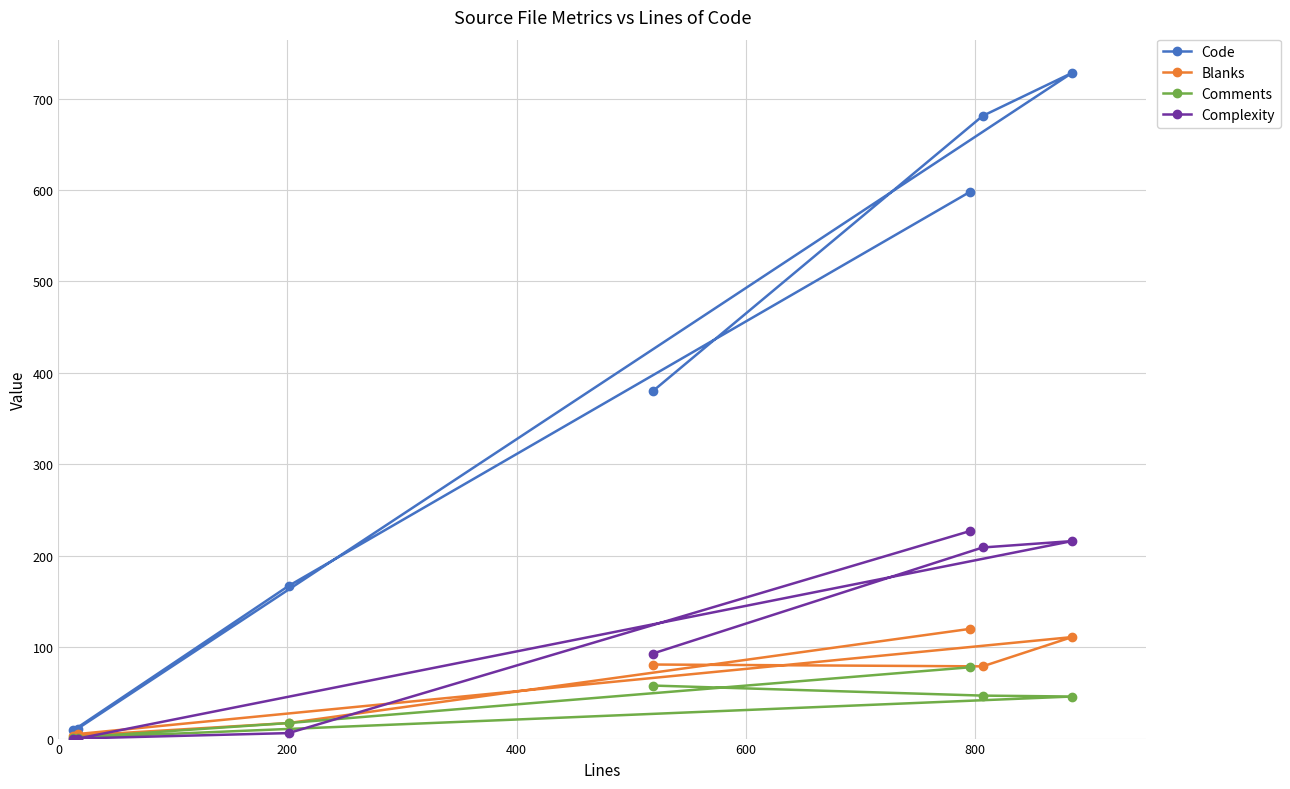

Reading right to left, extract all data points from this chart.

Code: 380	681	728	11	9	167	598
Blanks: 81	79	111	5	3	17	120
Comments: 58	47	46	1	1	17	78
Complexity: 93	209	216	0	0	6	227